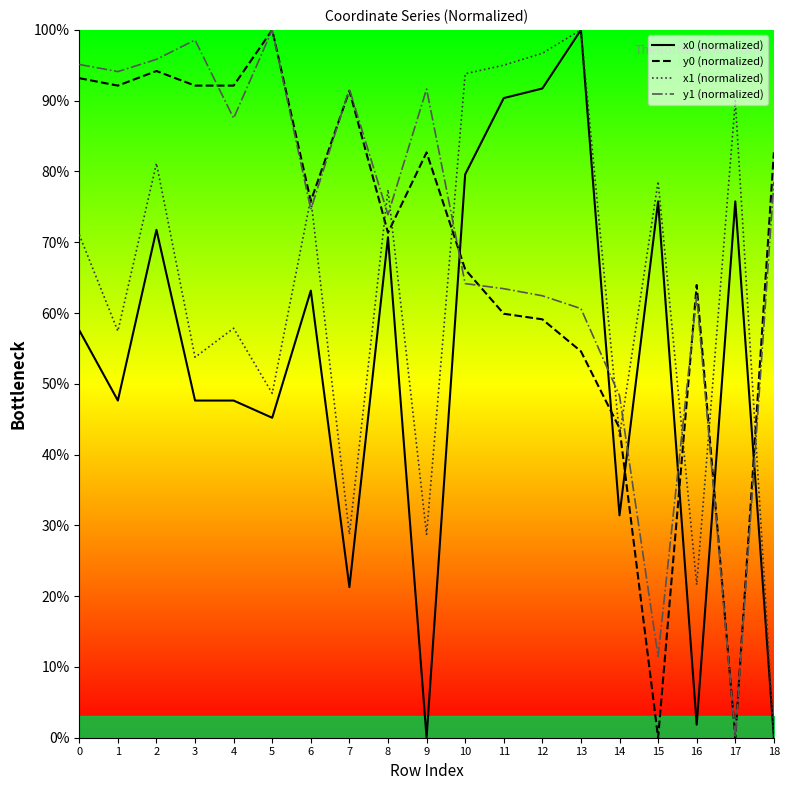

Is this an area chart (filled region under the line)?

No